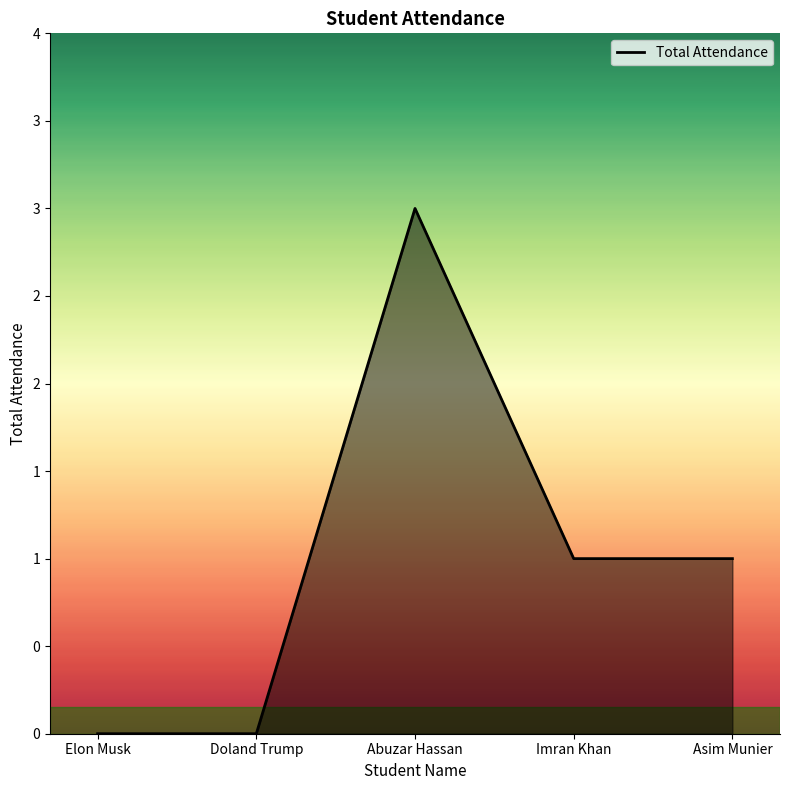

Does the chart have visible grid lines?

No